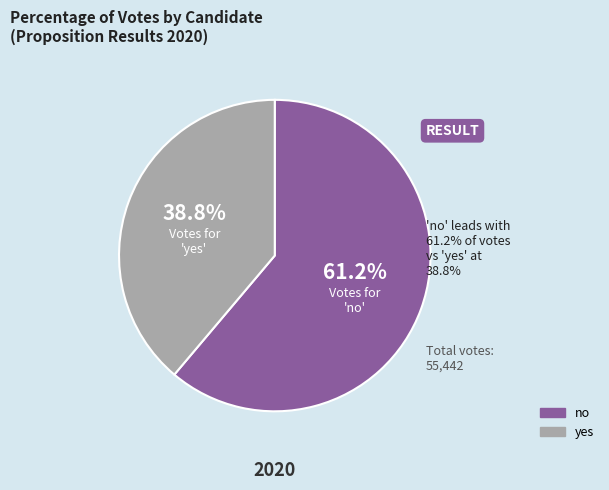

Is it true that yes is 39% of the pie?

True